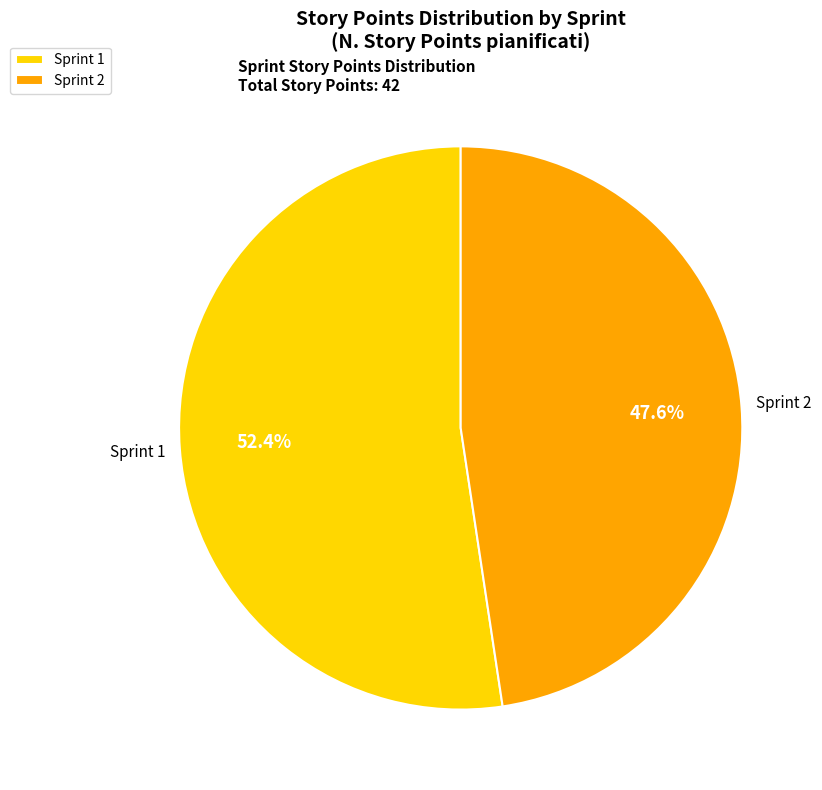

Does Sprint 2 represent more than half of the total?

No